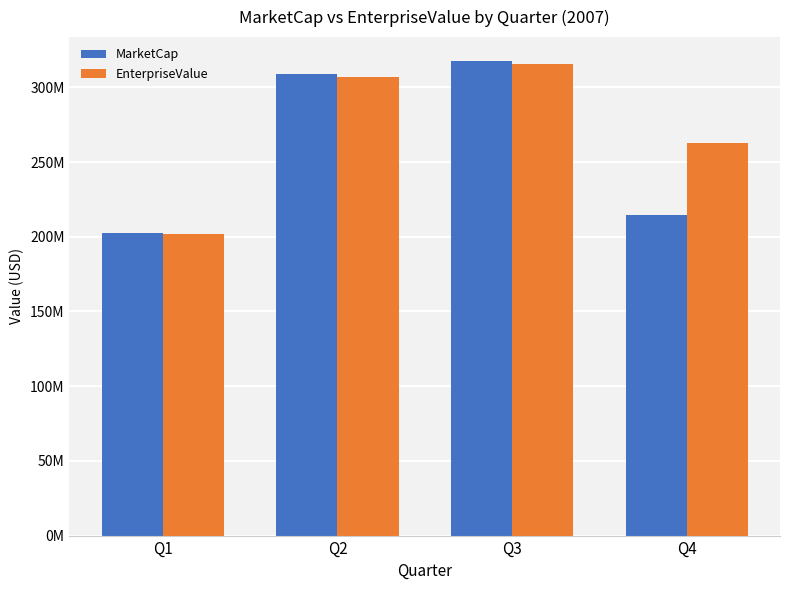

List the labels in order of MarketCap value, largest first.

Q3, Q2, Q4, Q1